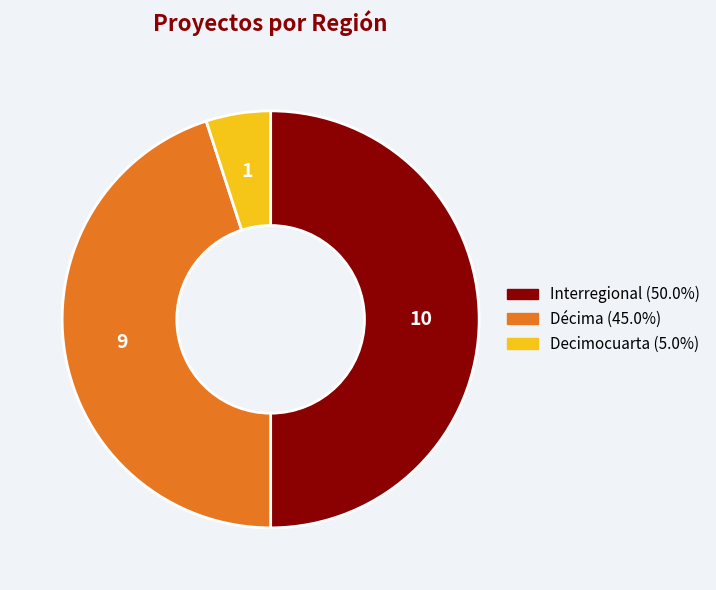

Do Interregional (50.0%) and Décima (45.0%) together represent more than half of the pie?

Yes